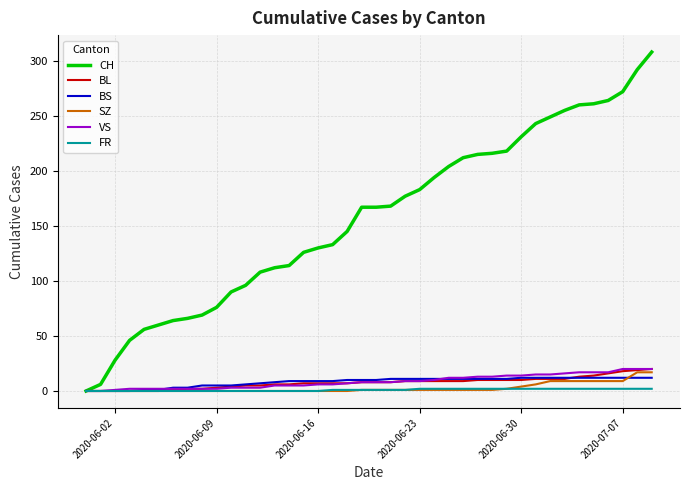

Which series has the largest total across all categories?

CH